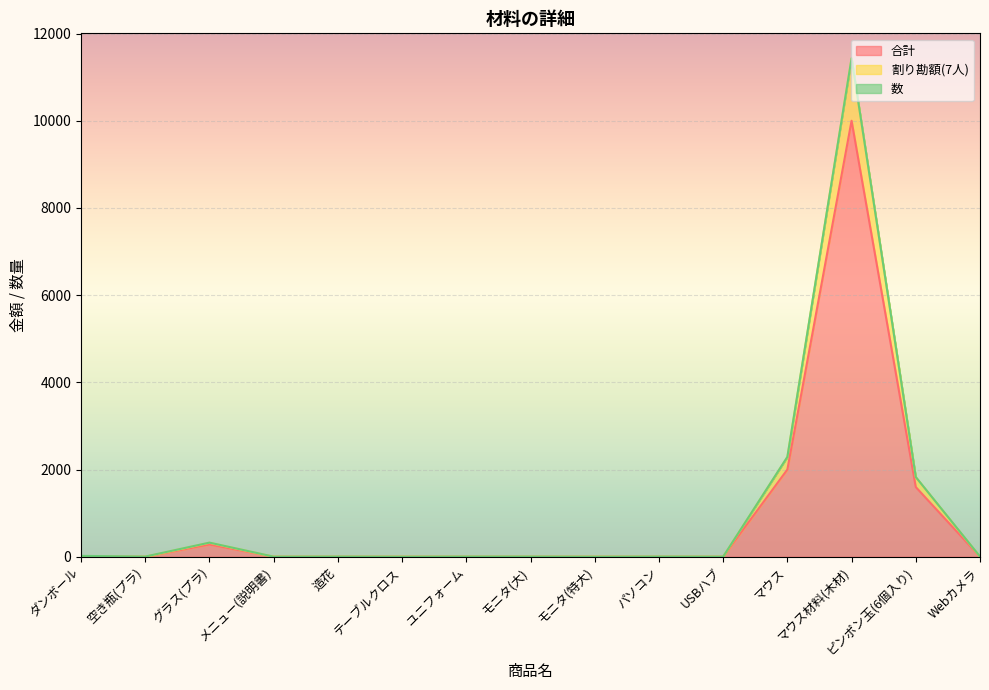

True or false: 合計 and 割り勘額(7人) intersect in this chart.

False